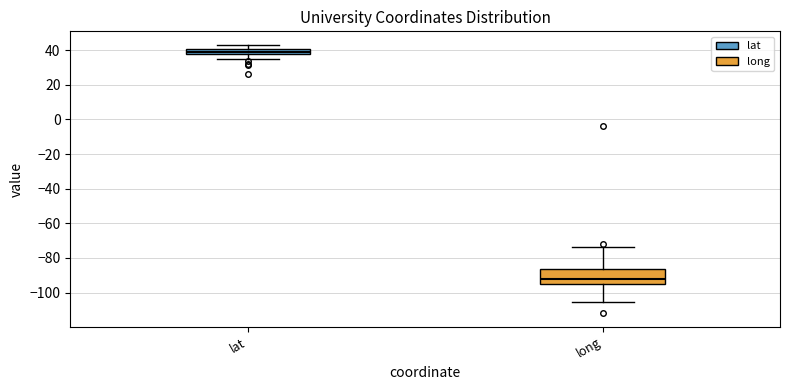

Which box's median line is the lowest?

long